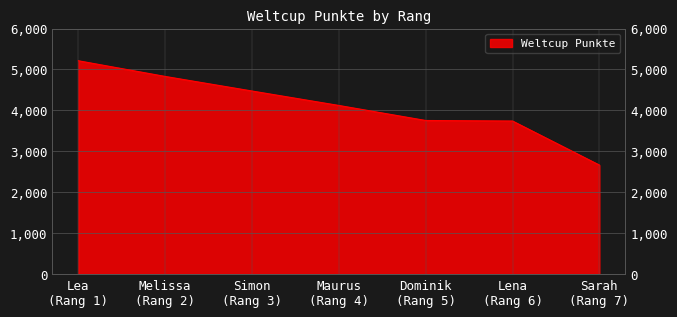

What is the average value?

4114